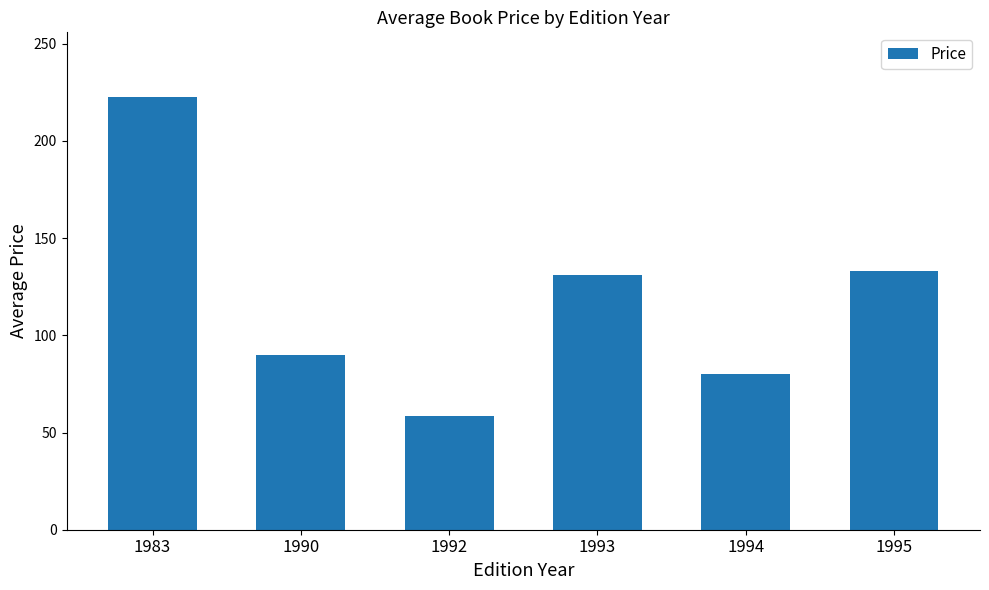

Which category has the highest value across all series?

1983